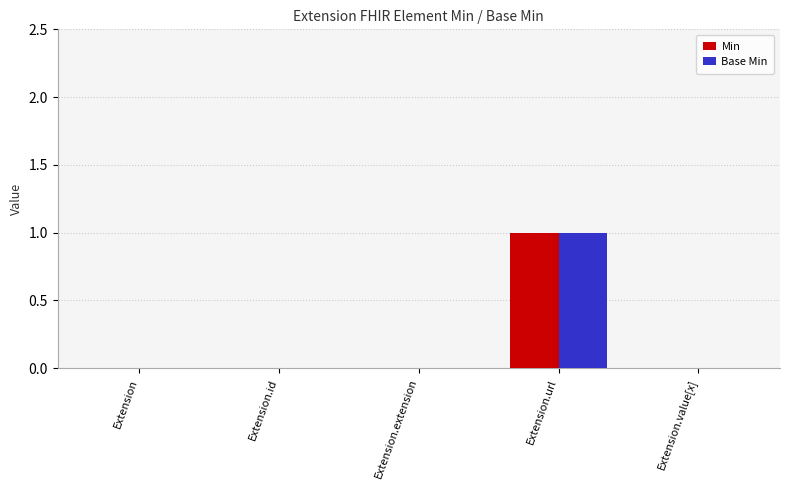

What is the maximum value for Base Min?

1